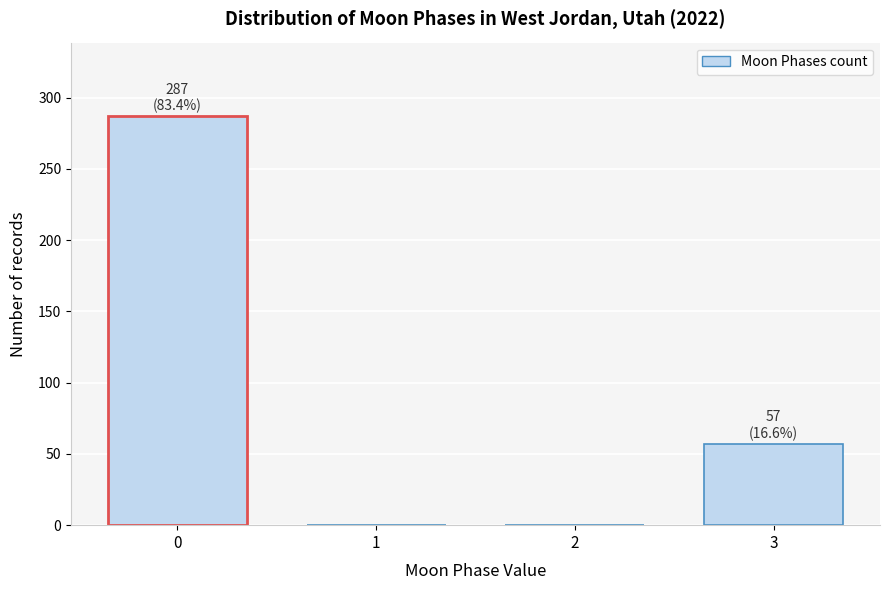

Reading left to right, list all the values displayed in this chart.

0=287	1=0	2=0	3=57